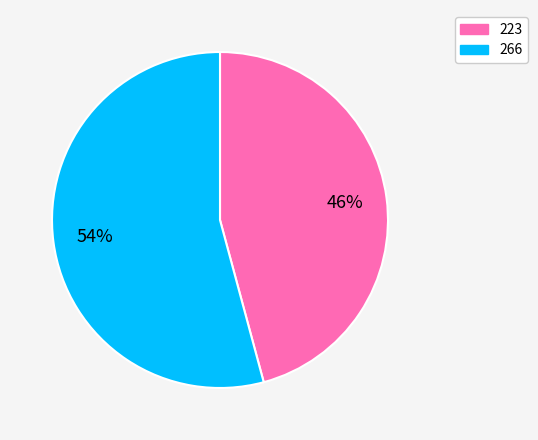

Which has a higher value, 266 or 223?

266